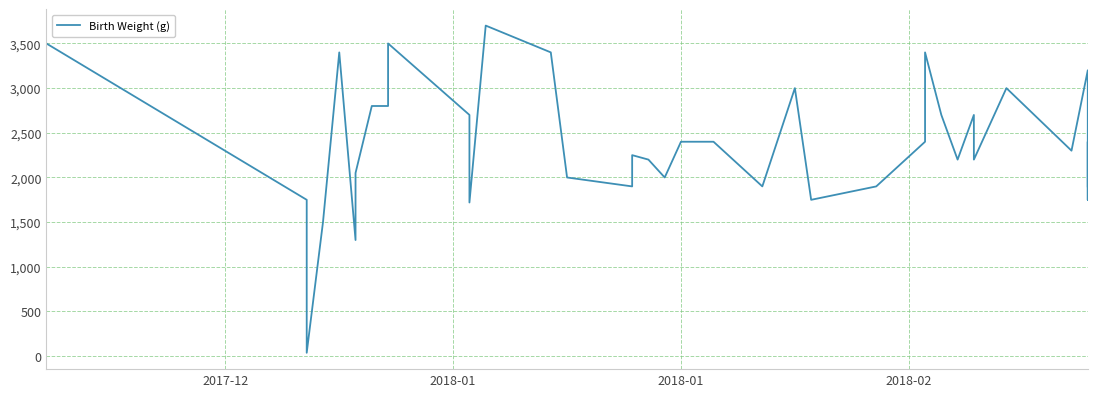

Where does the data first go above 2300?

2017-12